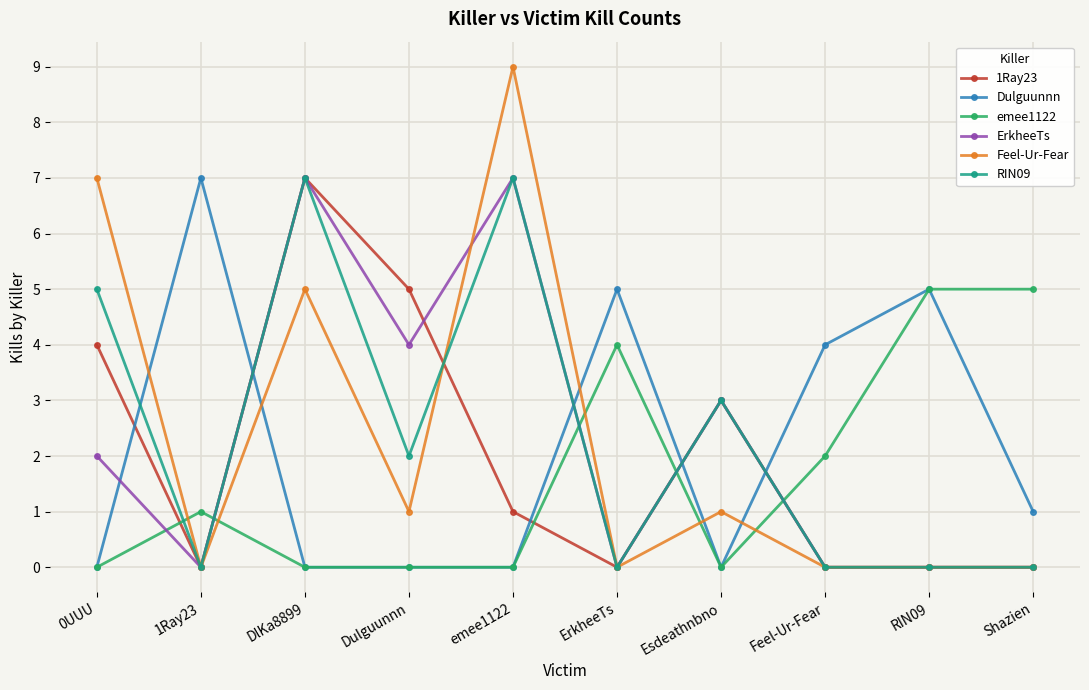

What is the label of the 9th point from the left?

RIN09